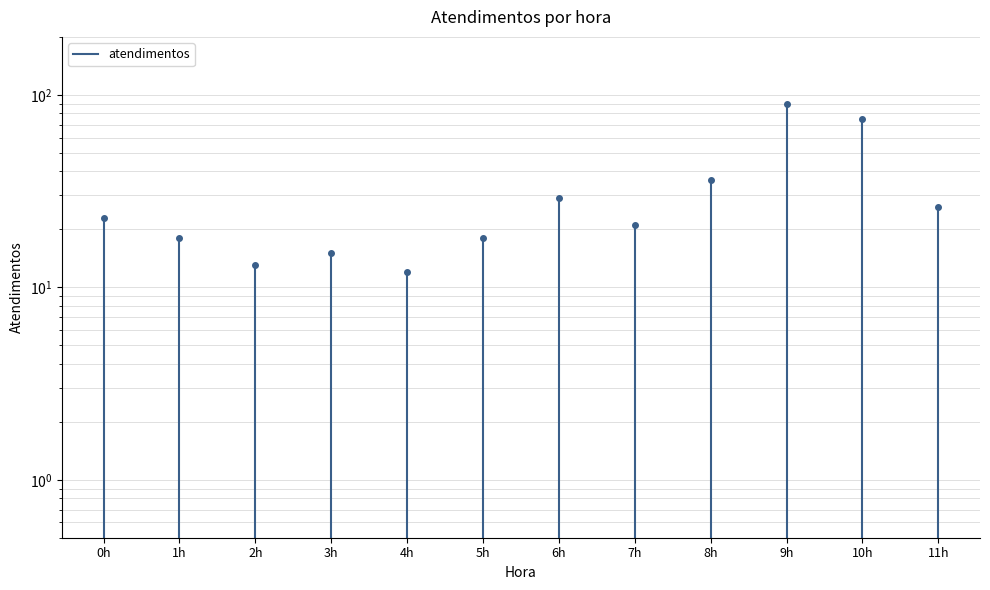

What position from the left is 1h?

2